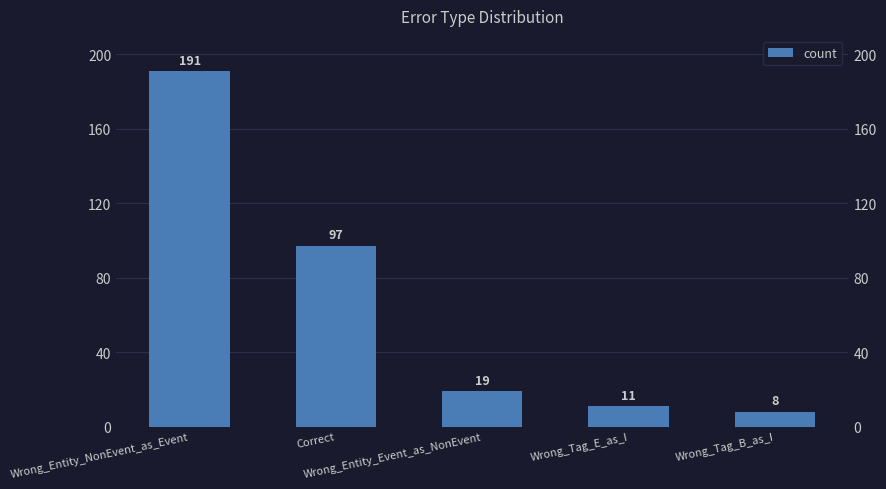

Rank the categories by value from lowest to highest.

Wrong_Tag_B_as_I, Wrong_Tag_E_as_I, Wrong_Entity_Event_as_NonEvent, Correct, Wrong_Entity_NonEvent_as_Event